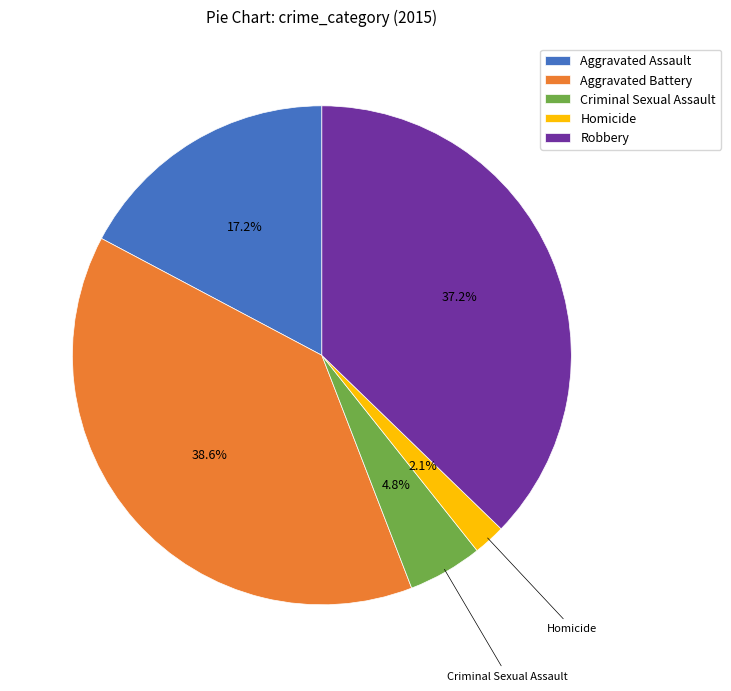

To the nearest percent, what is the difference between the largest and smallest slice percentages?

37%